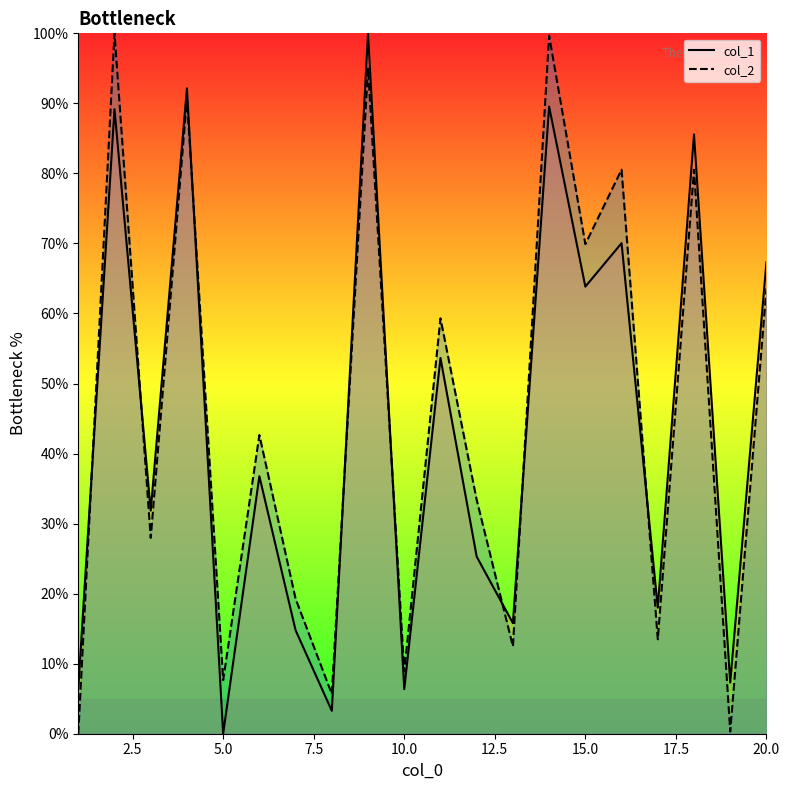

Does the chart display data point markers on the line(s)?

No